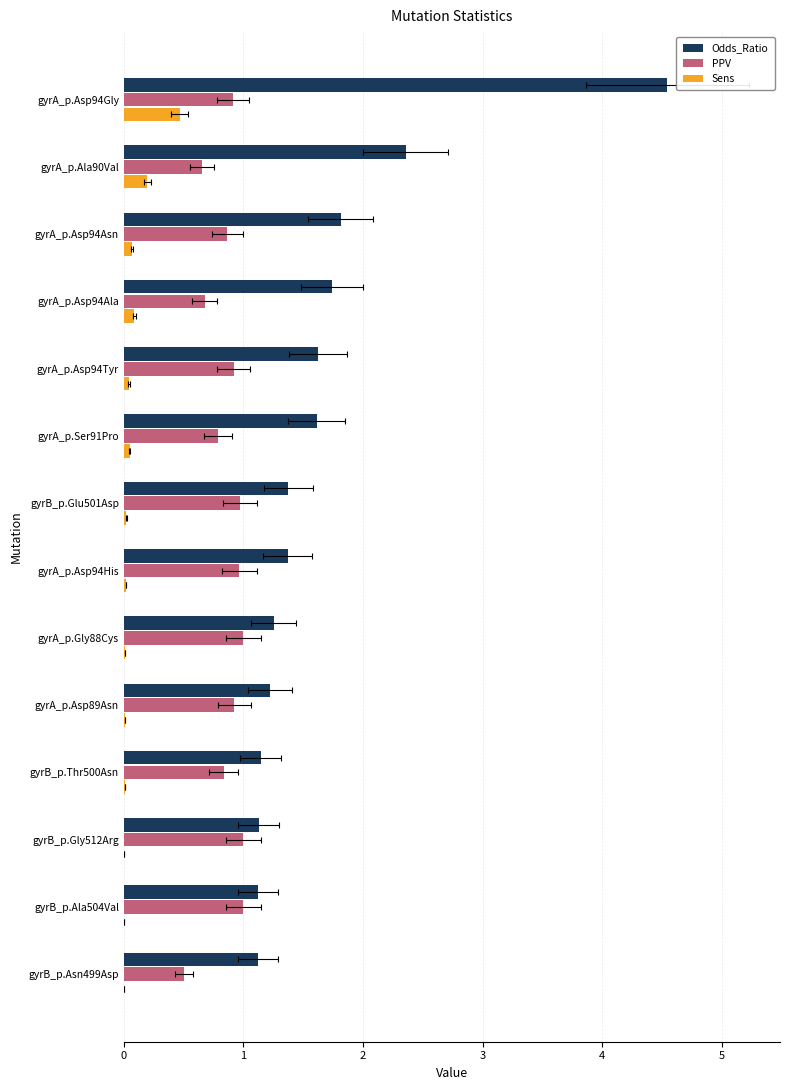

Which series has the largest total across all categories?

Odds_Ratio